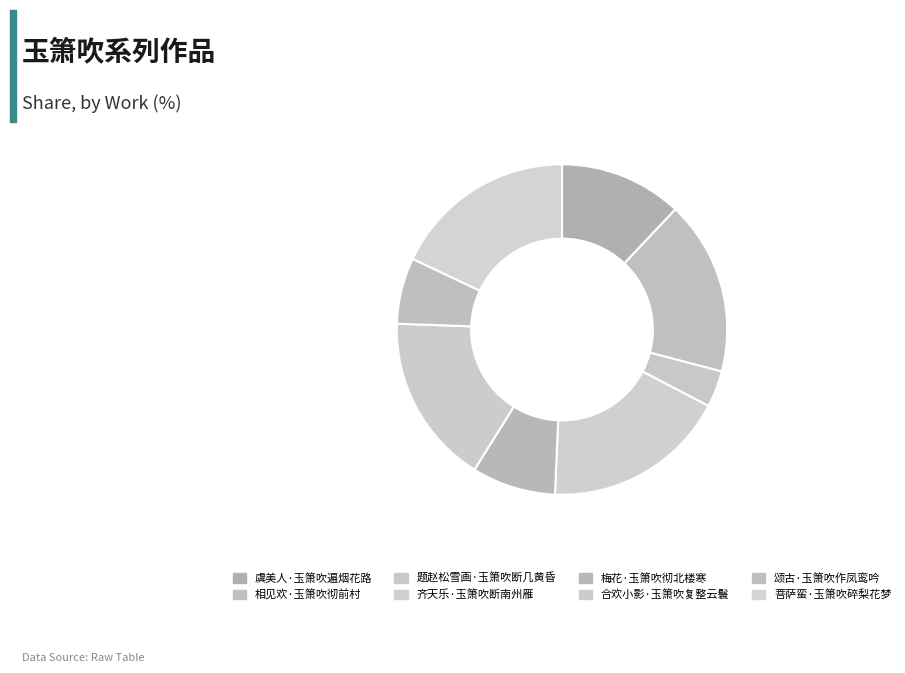

Between 相见欢·玉箫吹彻前村 and 合欢小影·玉箫吹复整云鬟, which is larger?

相见欢·玉箫吹彻前村